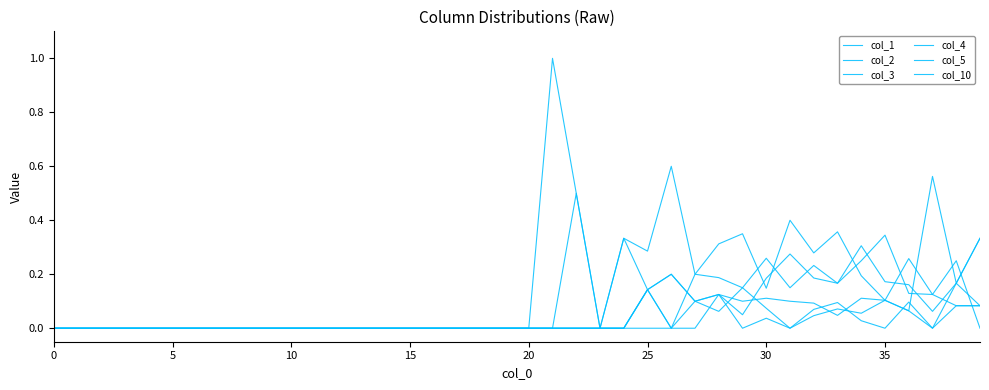

How many lines are shown in the chart?

6